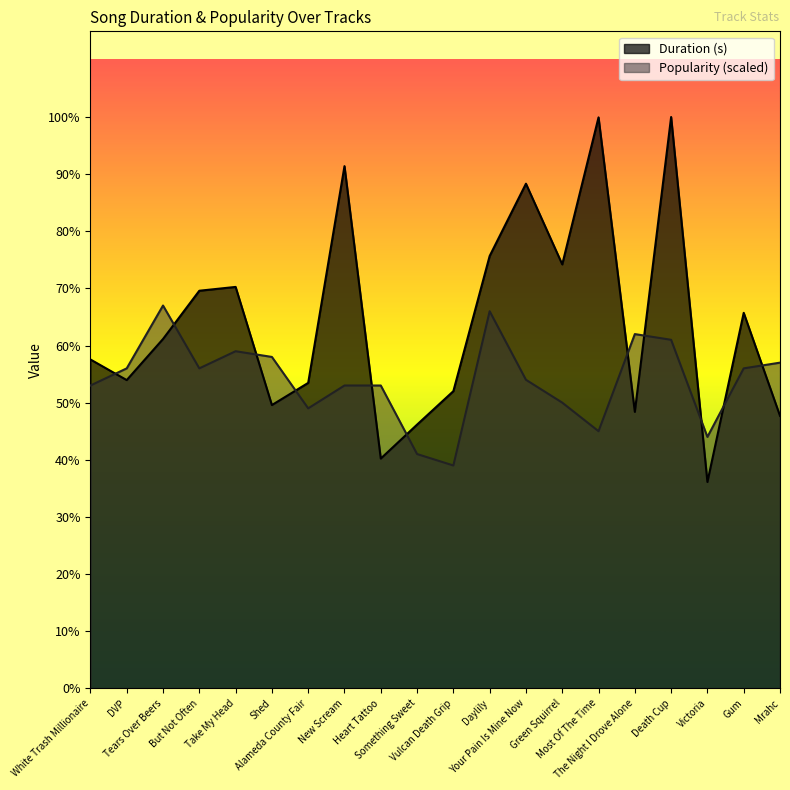

Which has a higher value, DVP or Take My Head?

Take My Head